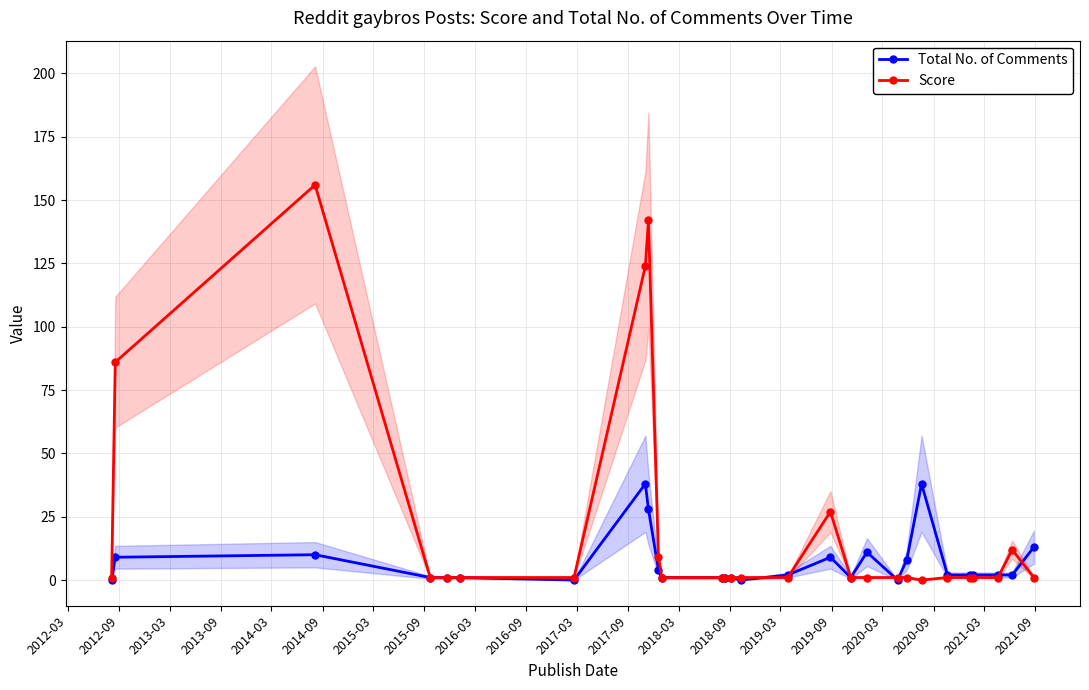

The value of Total No. of Comments at 27 is 4. True or false?

False